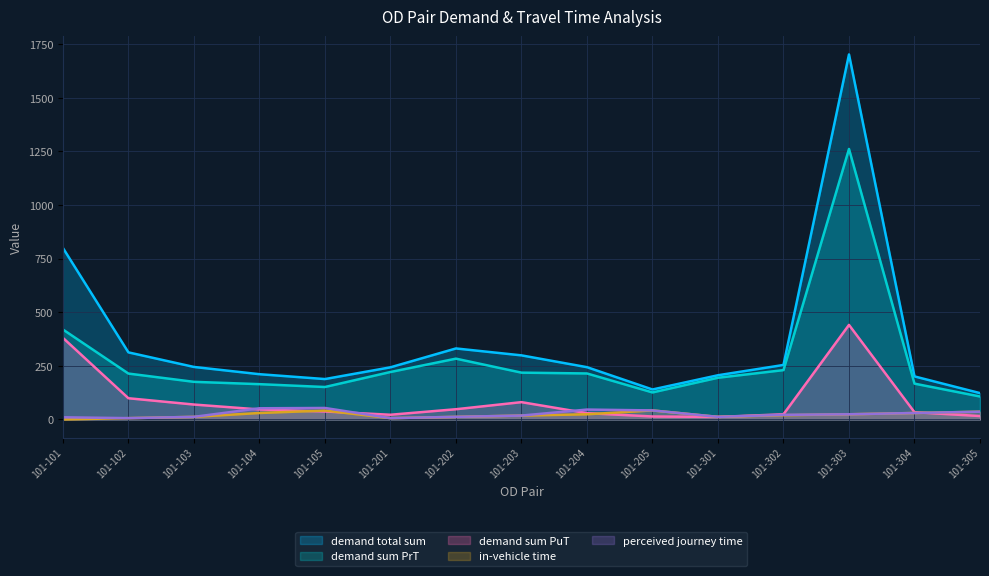

At which category is the sum across all series the highest?

101-303